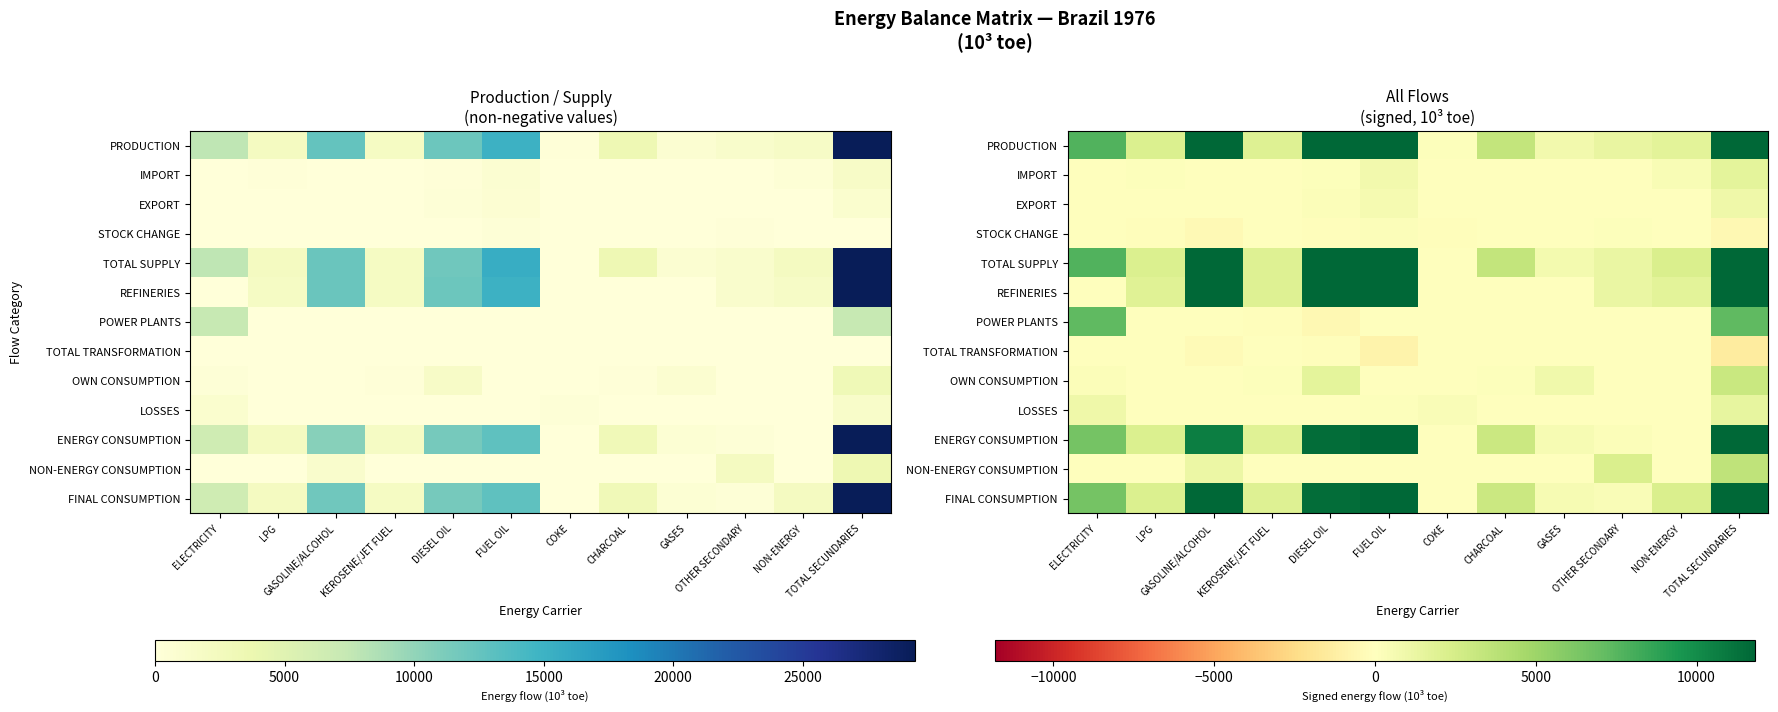

At which category is the sum across all series the highest?

TOTAL SECUNDARIES